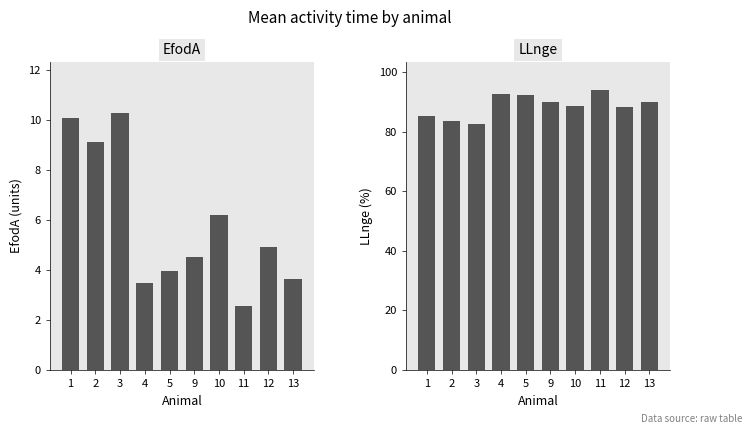

At which category is the sum across all series the highest?

11